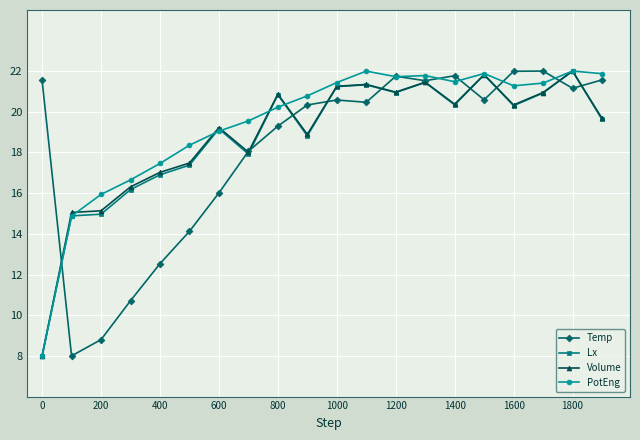

Which series has the largest total across all categories?

PotEng